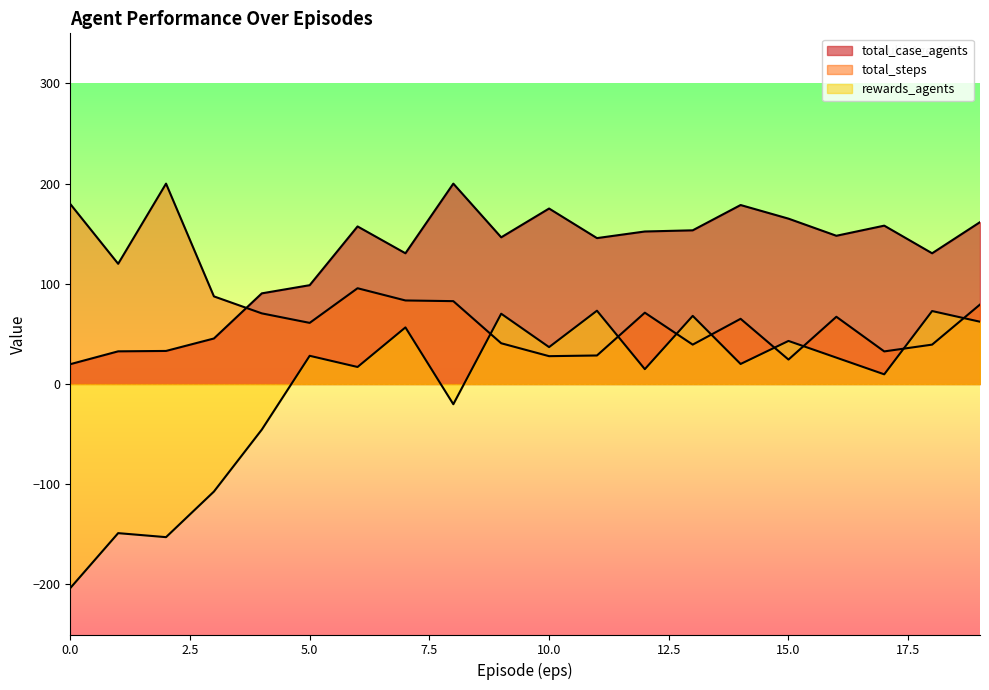

In total_steps, how many points are lower than both neighbors (excluding endpoints)?

6